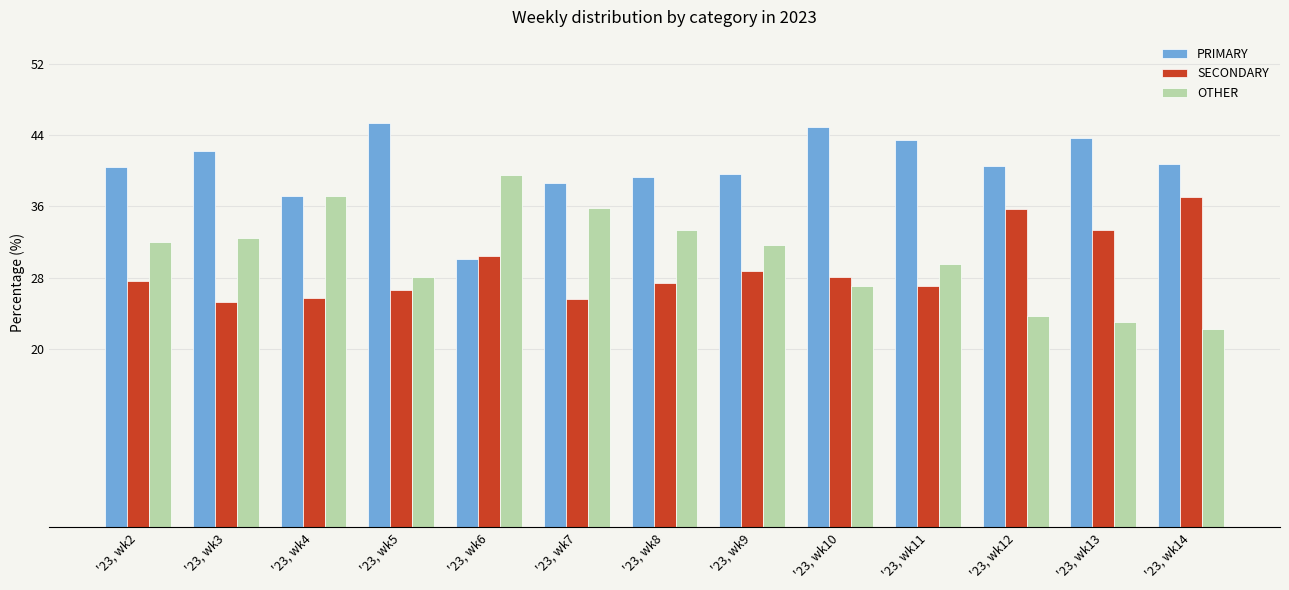

Are the bars grouped side by side (vs. stacked)?

Yes